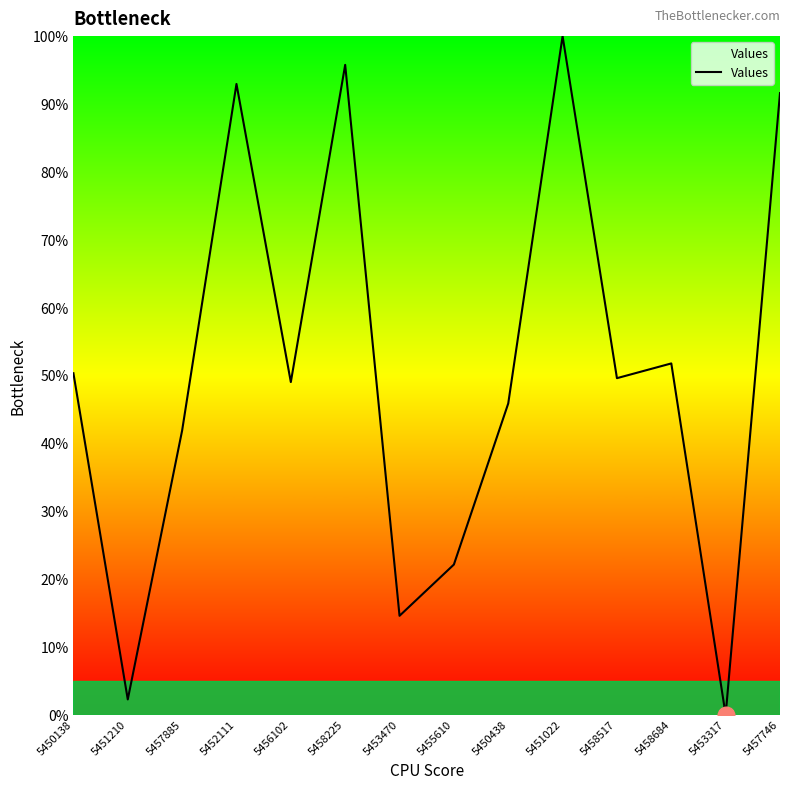

What is the difference between the values at 5458517 and 5458225?

46.2